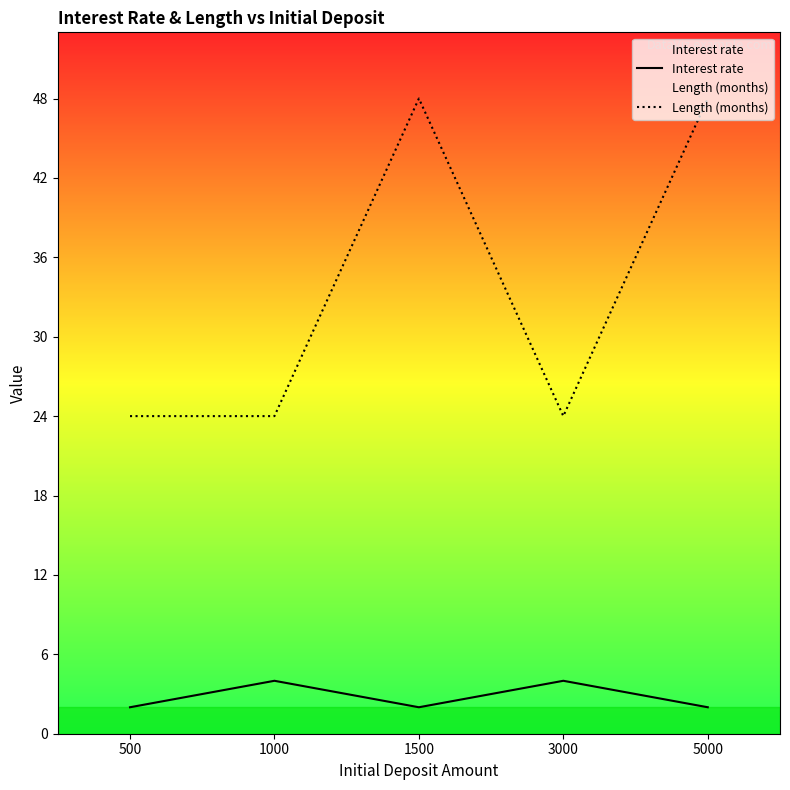

In Interest rate, how many points are higher than both neighbors (excluding endpoints)?

2